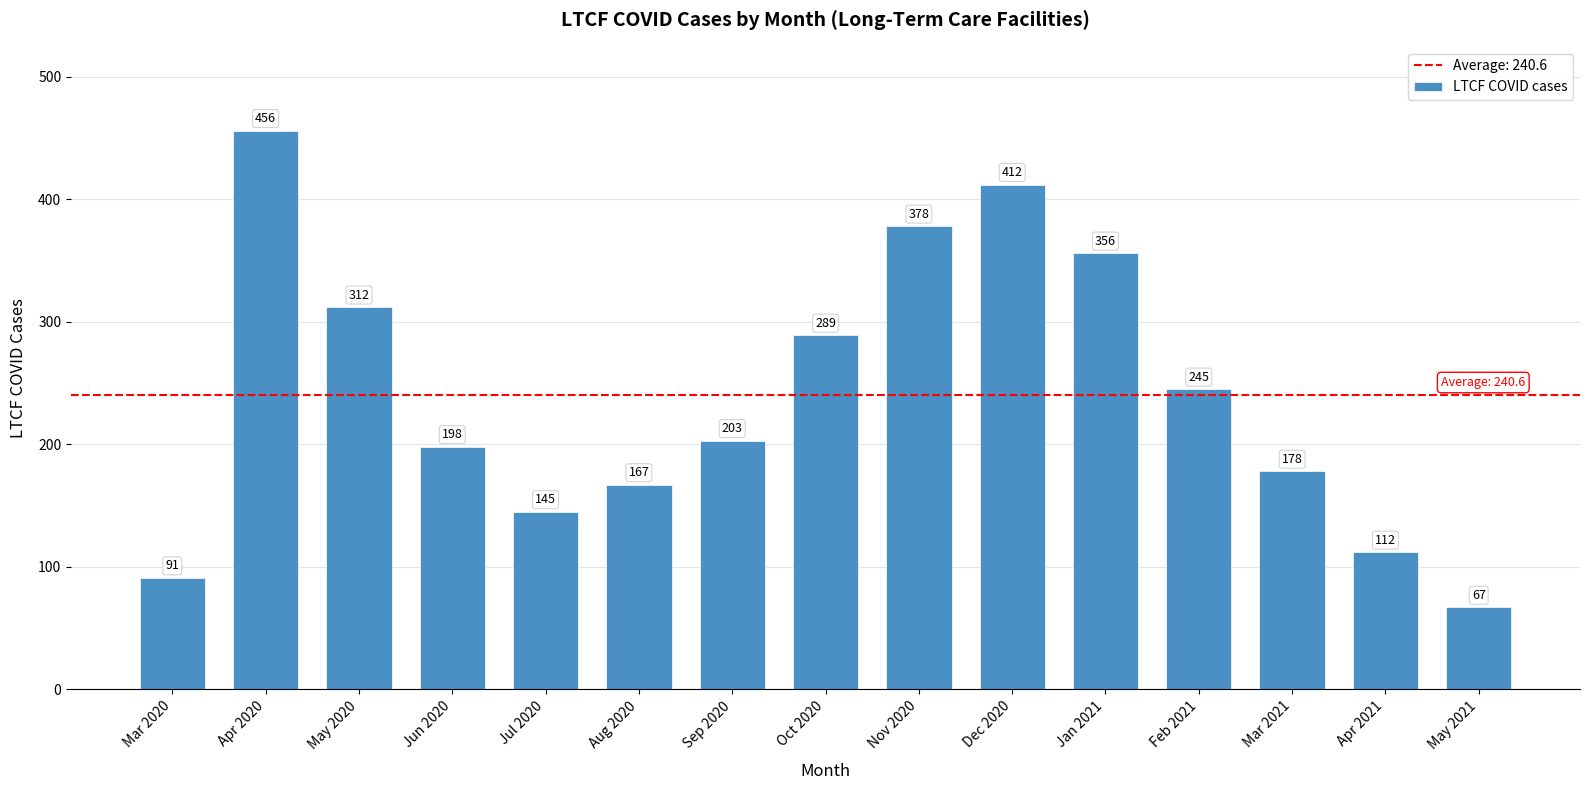

What is the average value?

241